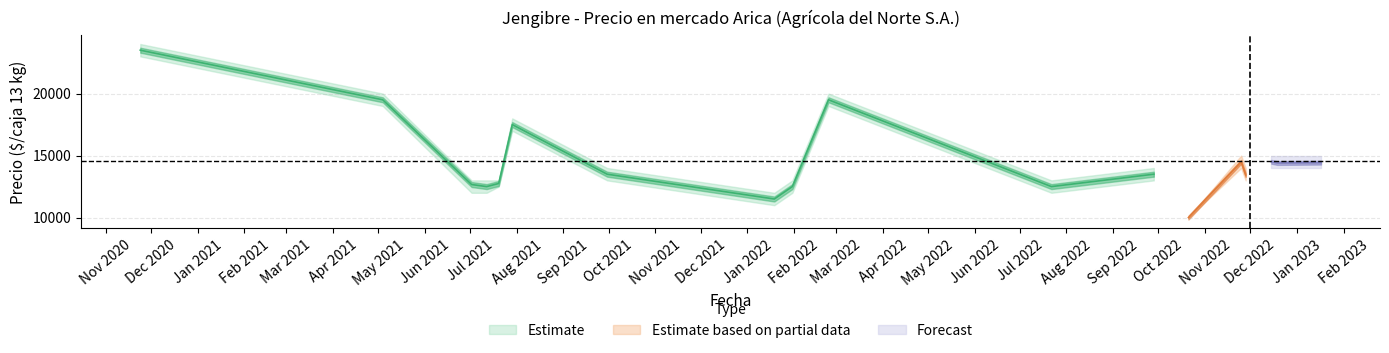

Which category has the lowest value in the Precio minimo series?

2022-10-21